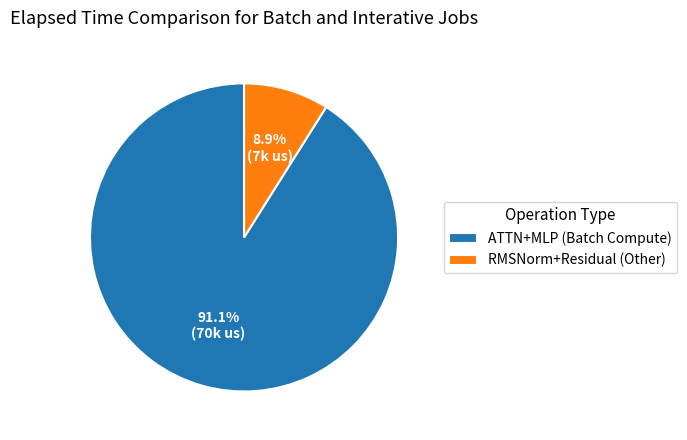

Is there a majority slice in this chart?

Yes